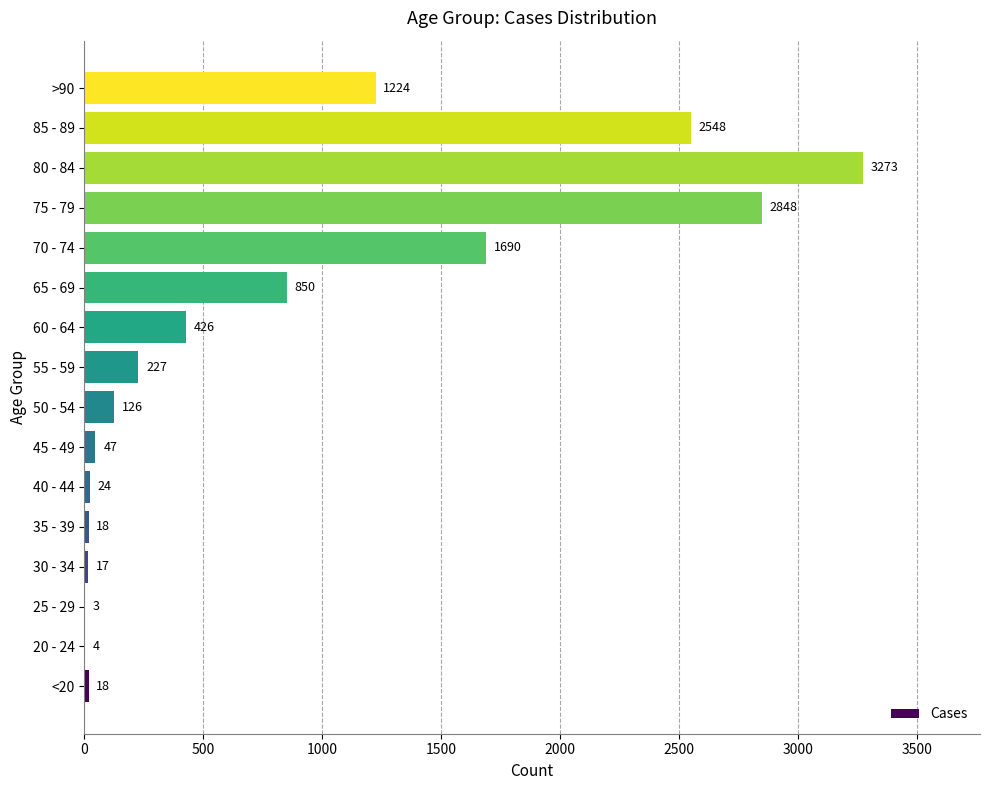

Is it true that the value at 75 - 79 is 5041?

False